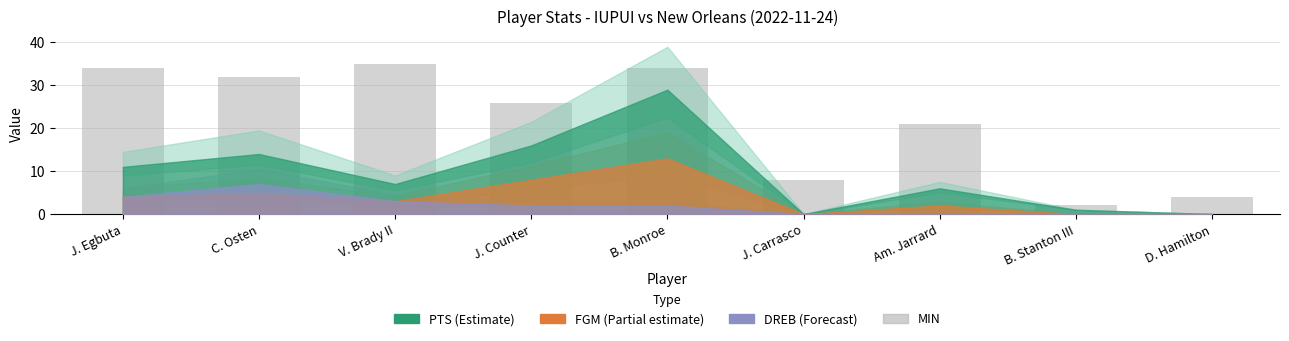

Reading left to right, transcribe all the data shown in this chart.

34	32	35	26	34	8	21	2	4